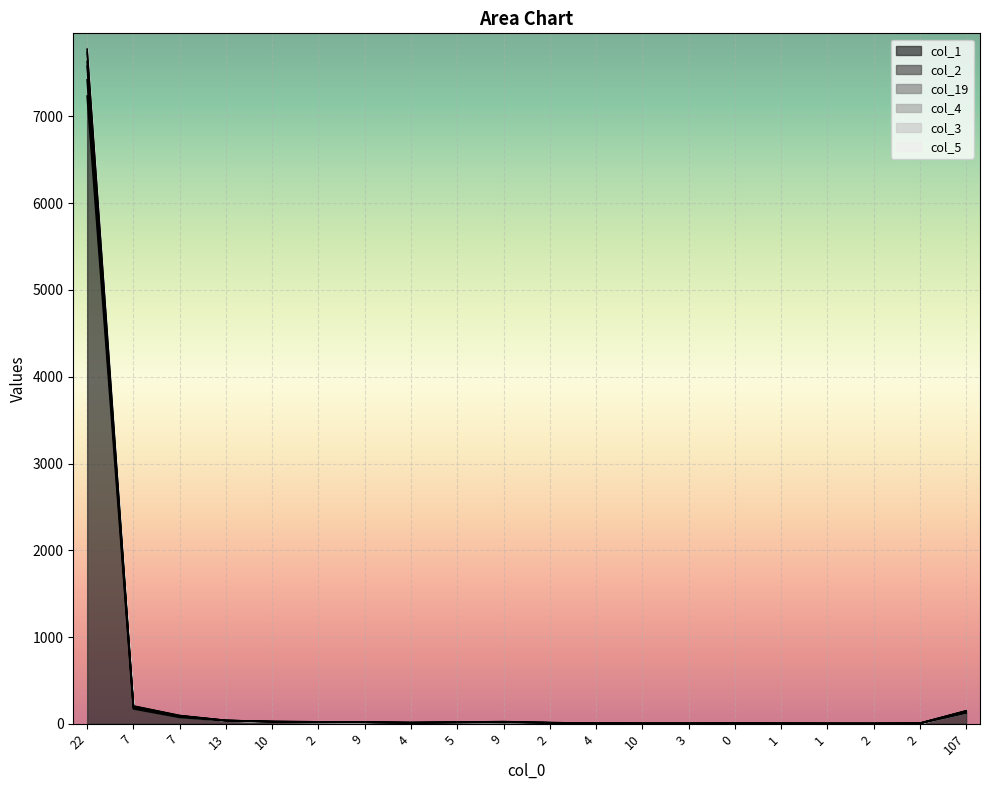

What is the maximum value for col_3?

7582